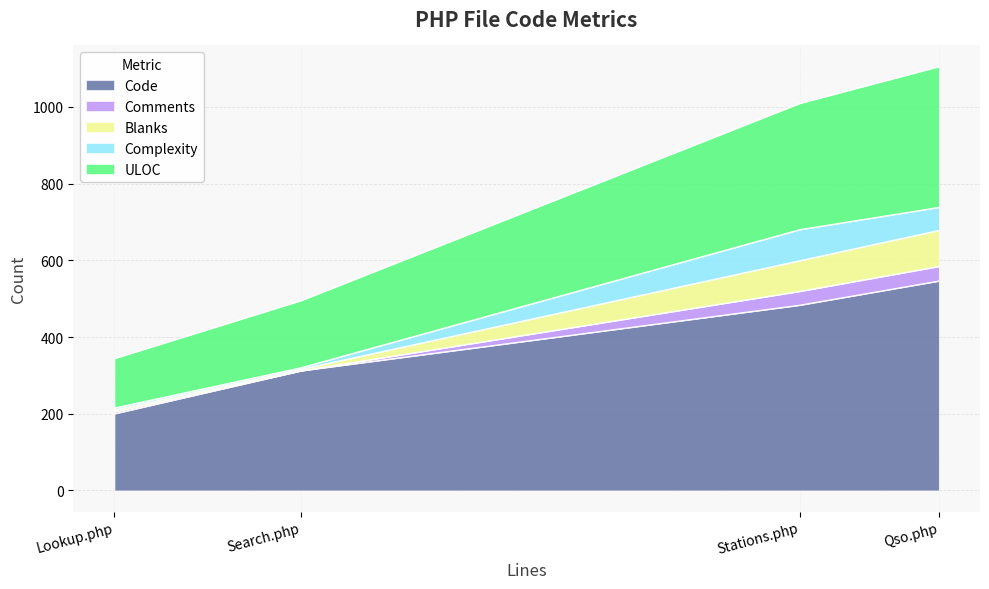

How many data points in Blanks are less than 80?

2